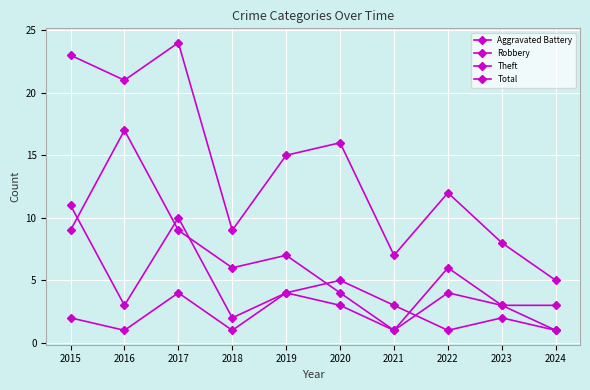

True or false: Robbery and Total cross at least once.

False